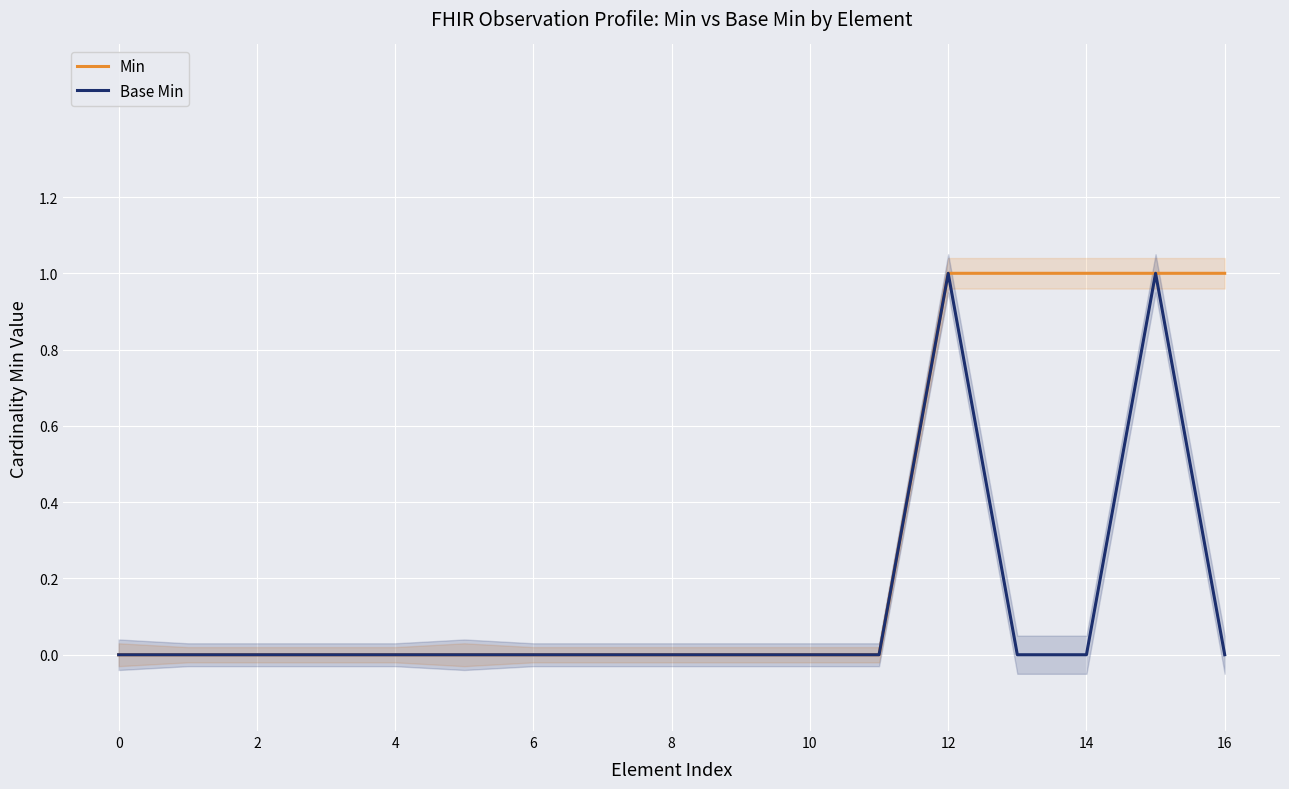

How many distinct data groups are displayed?

2